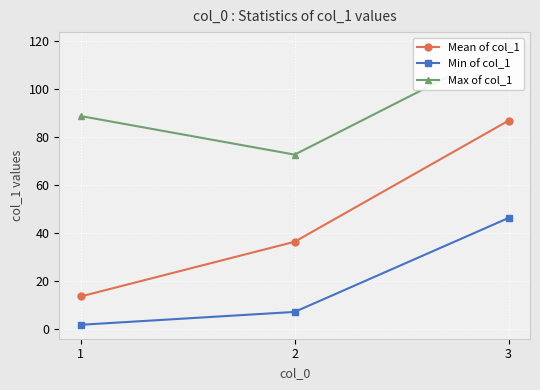

Which series has the largest range (max minus min)?

Mean of col_1